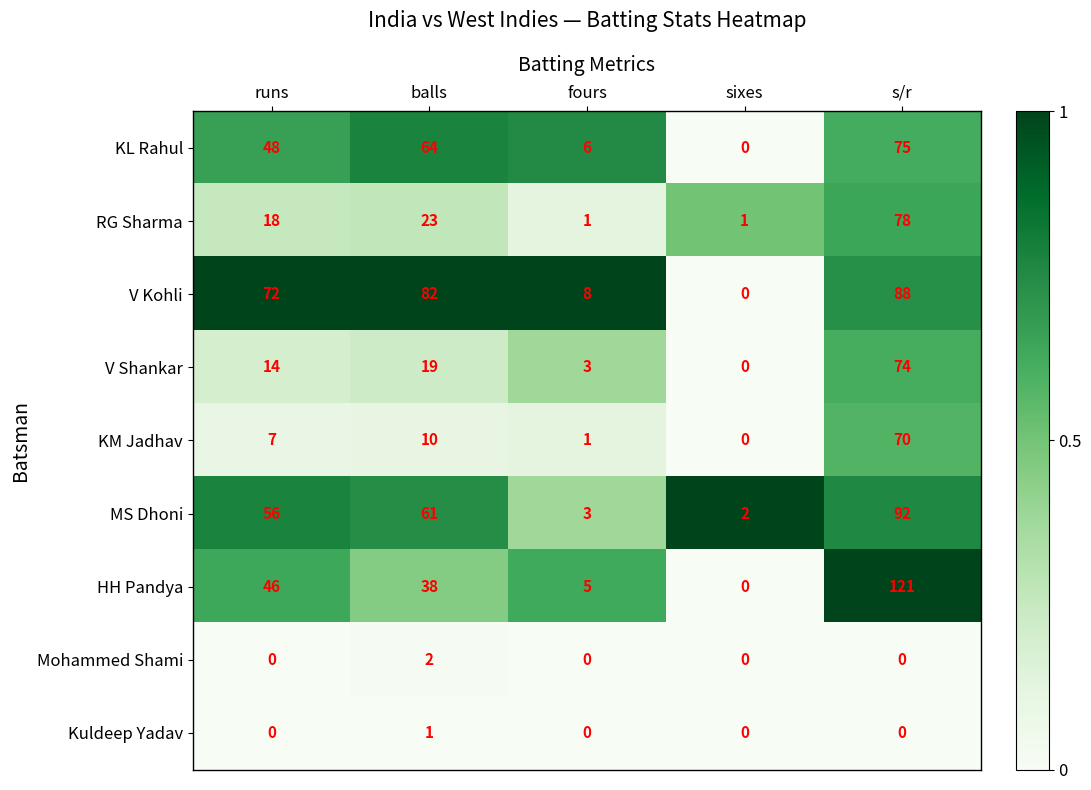

The value of V Shankar at sixes is 0. True or false?

True